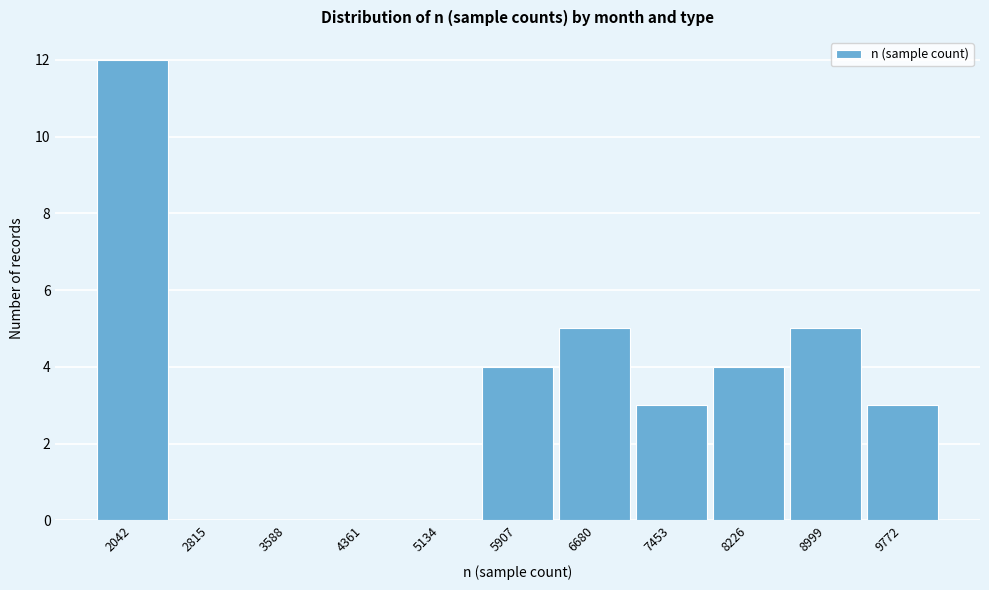

Reading left to right, list all the values displayed in this chart.

2042=12	2815=0	3588=0	4361=0	5134=0	5907=4	6680=5	7453=3	8226=4	8999=5	9772=3